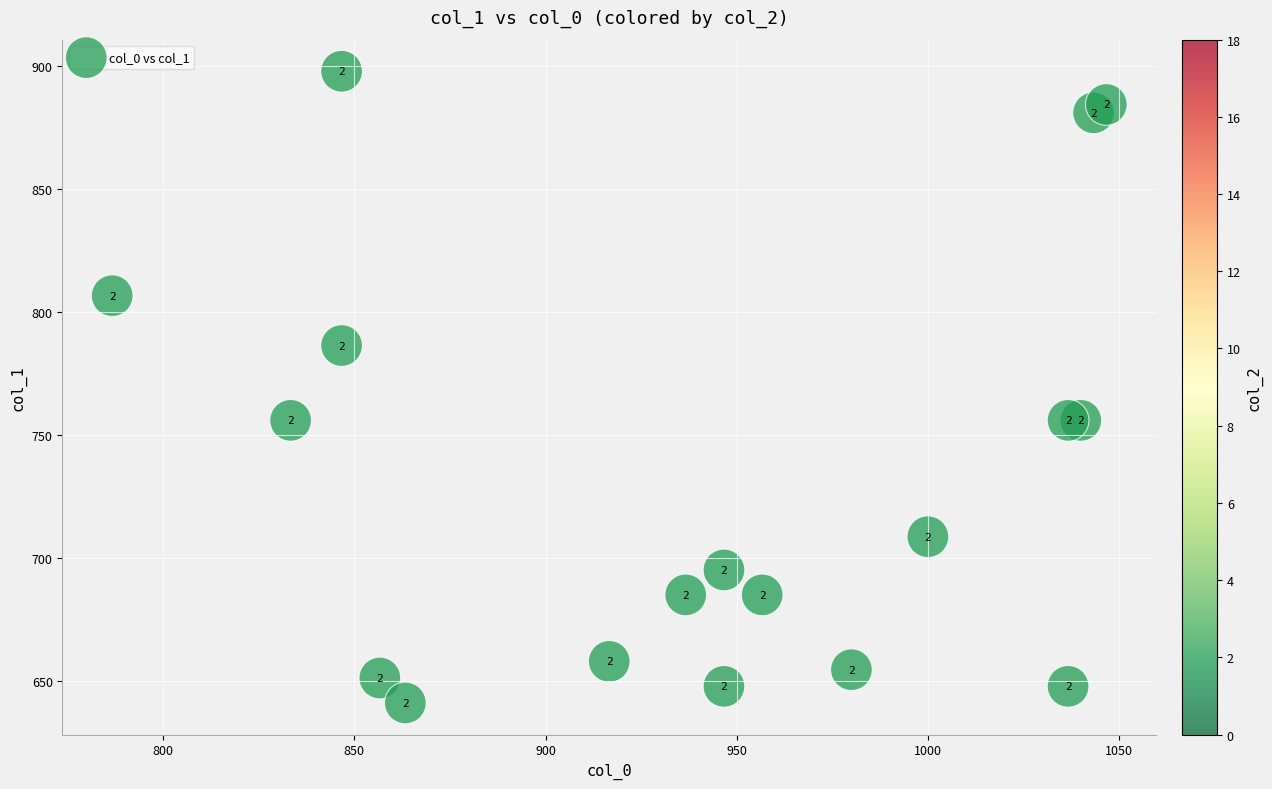

What is the range of X values (max minus min)?

260.0